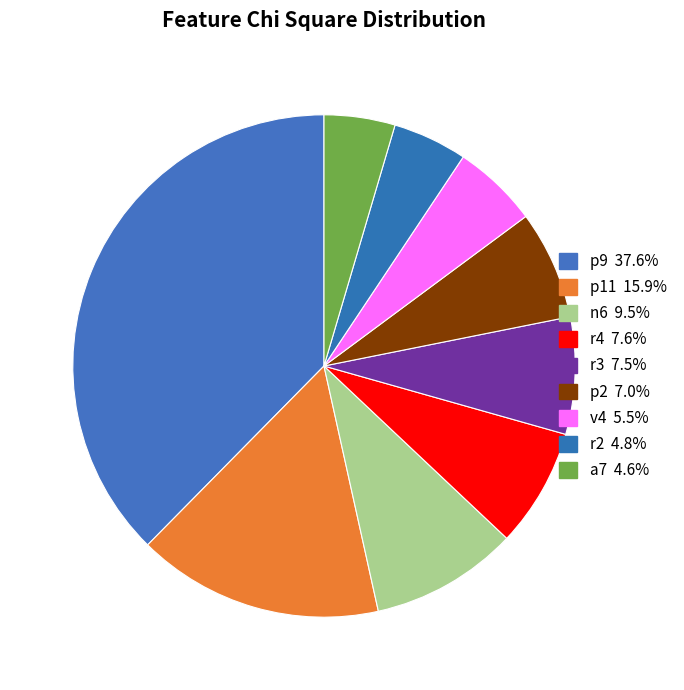

True or false: r3 accounts for 18% of the total.

False